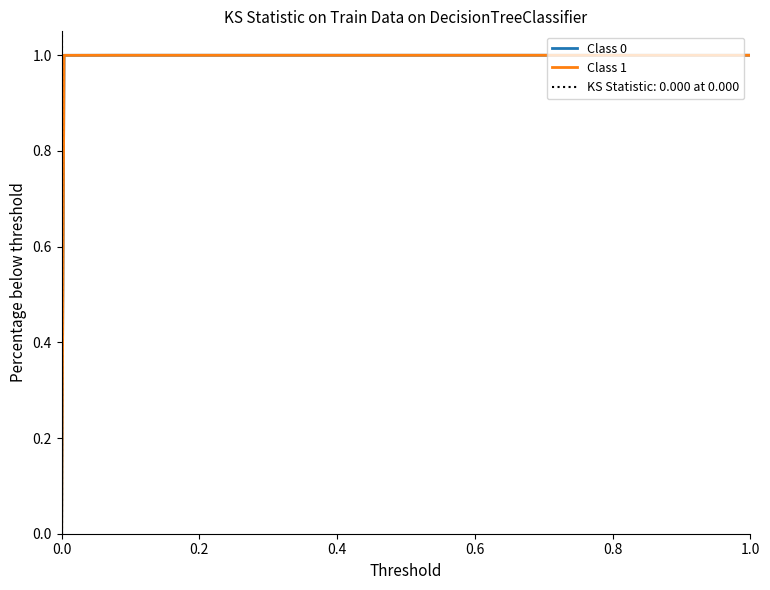

True or false: Class 1 has more than 0 points higher than both neighbors.

False